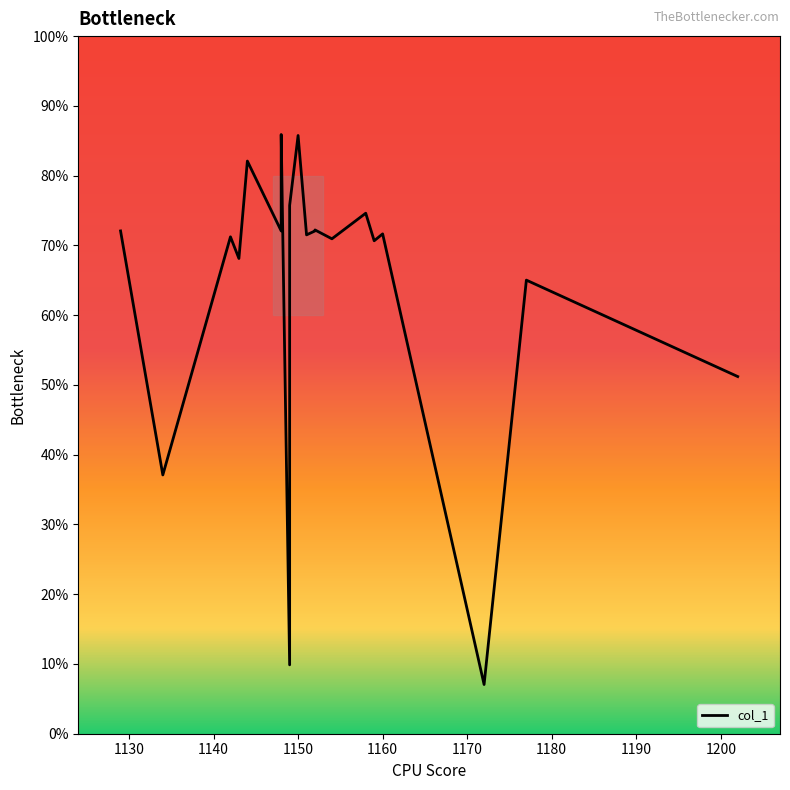

True or false: the data shows 702 at 1150.

False